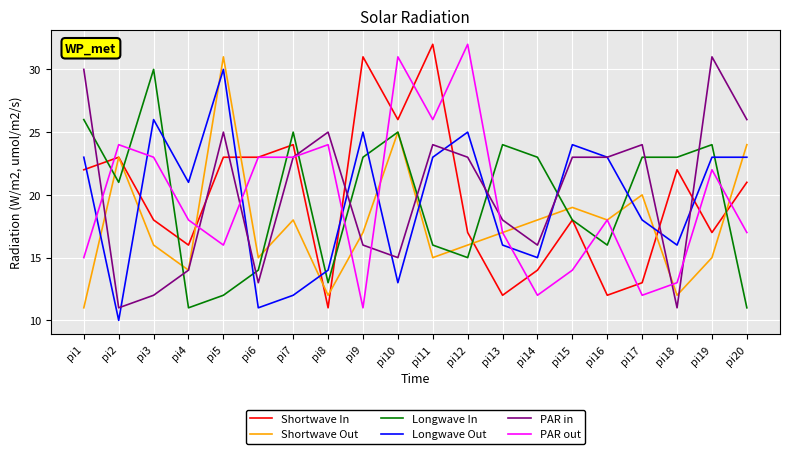

At which label does Longwave In first exceed 23?

pi1